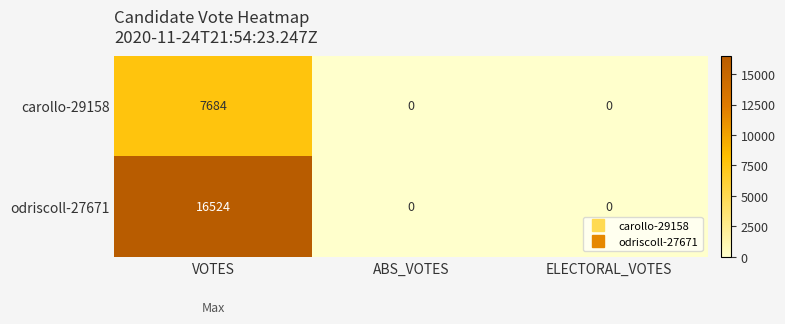

What is the greatest value displayed?

16524